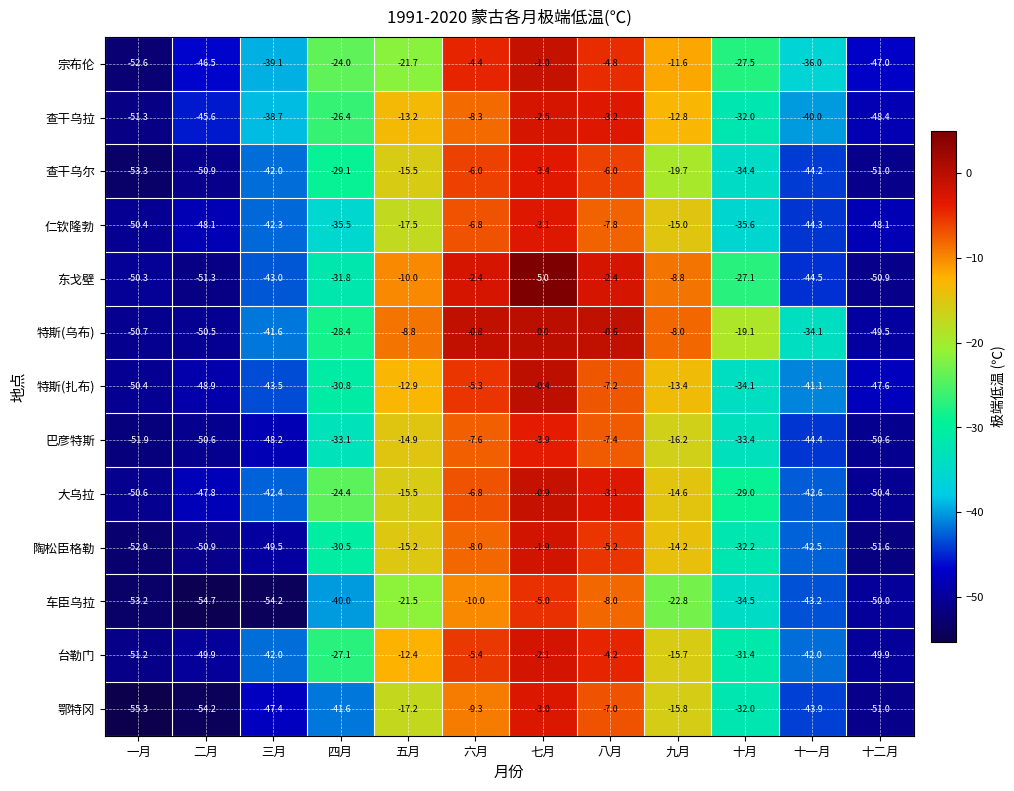

Where does the 陶松臣格勒 series first go above -30?

五月